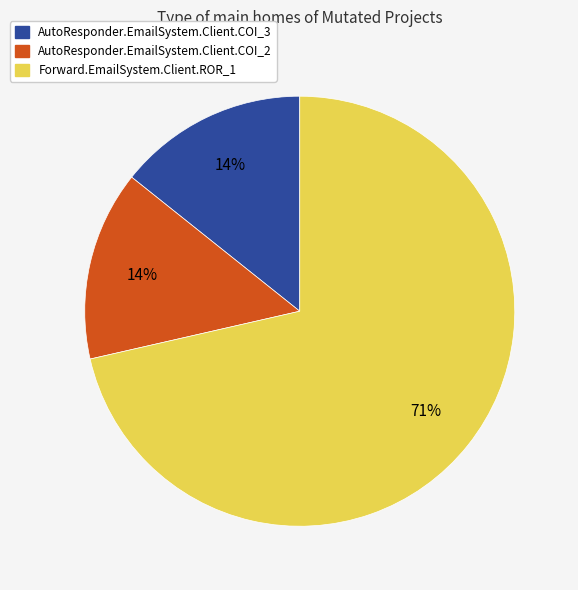

To the nearest percent, what is the average slice percentage?

33%